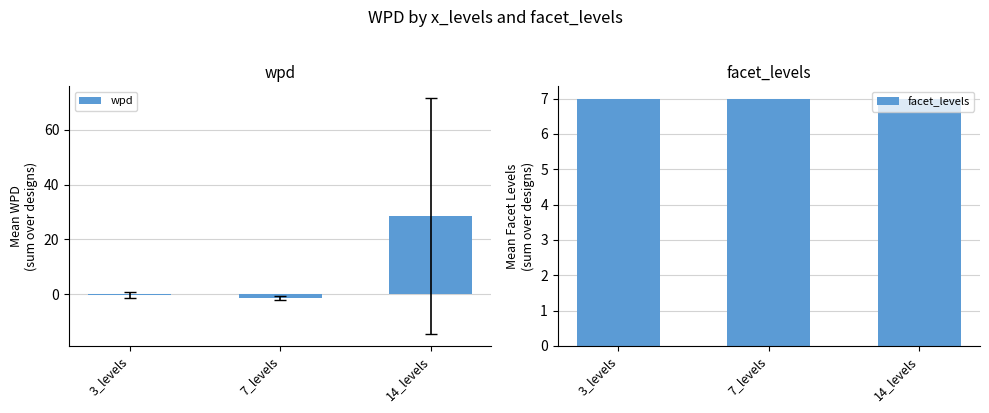

What is the total value across all series at 7_levels?

5.6